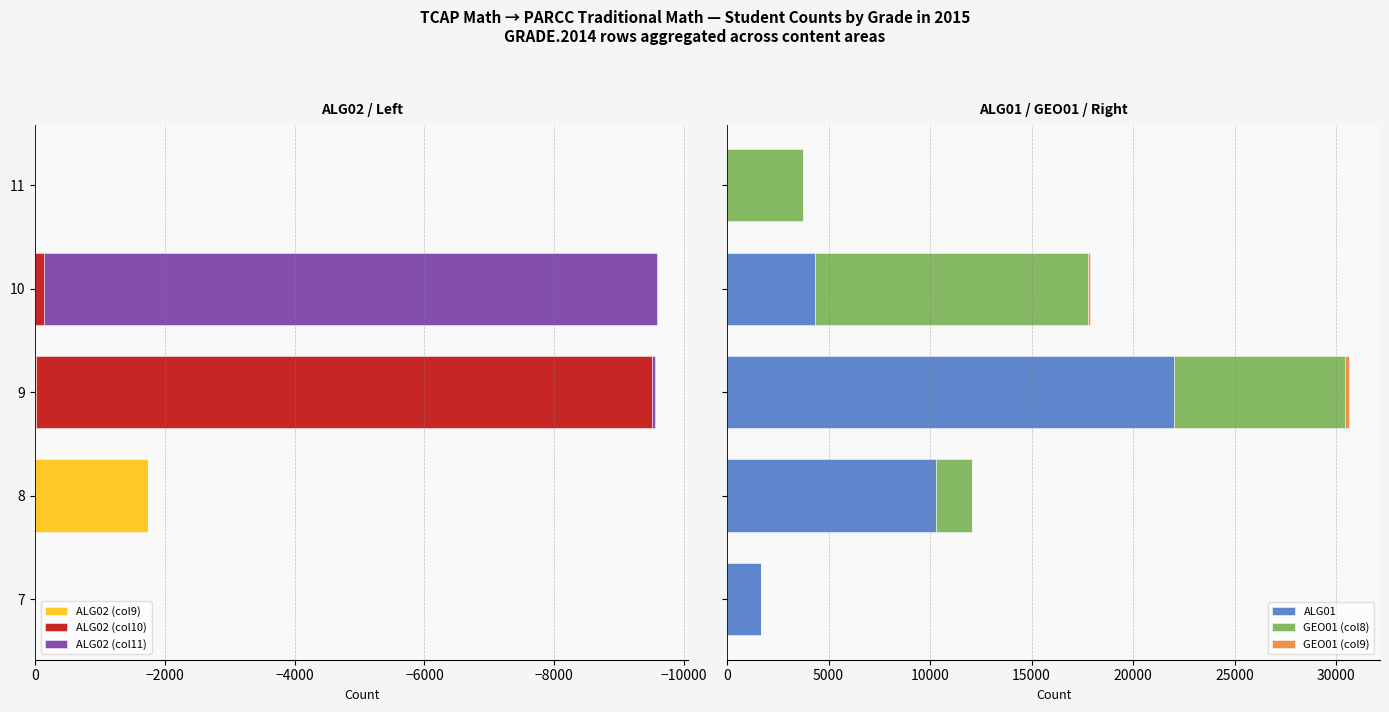

Rank the series at 9 from highest to lowest value.

ALG01, GEO01 (col8), GEO01 (col9), ALG02 (col9), ALG02 (col11), ALG02 (col10)